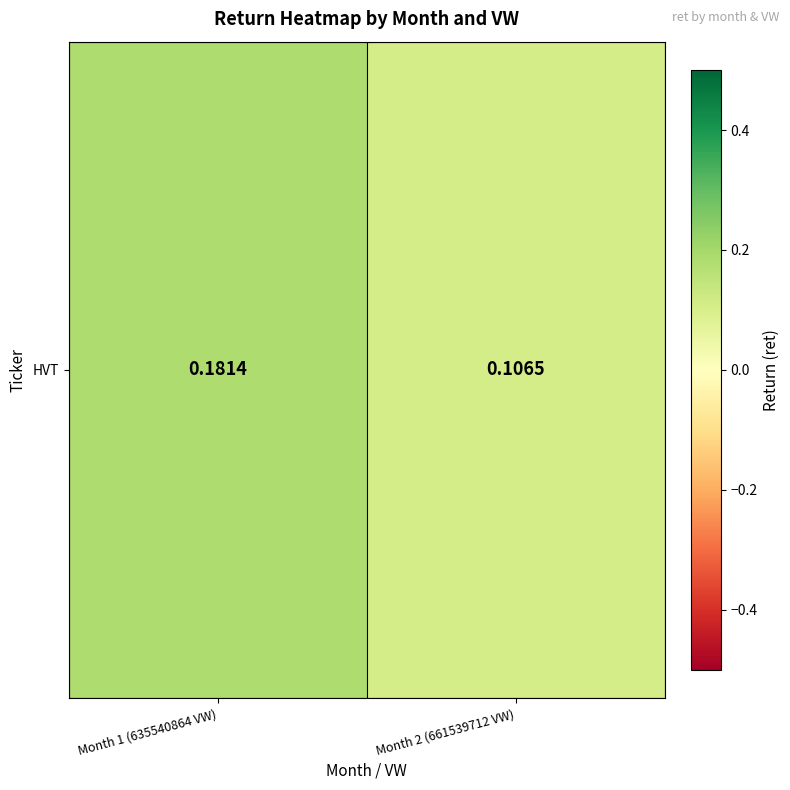

The value at Month 2 (661539712 VW) is 0.1. True or false?

True